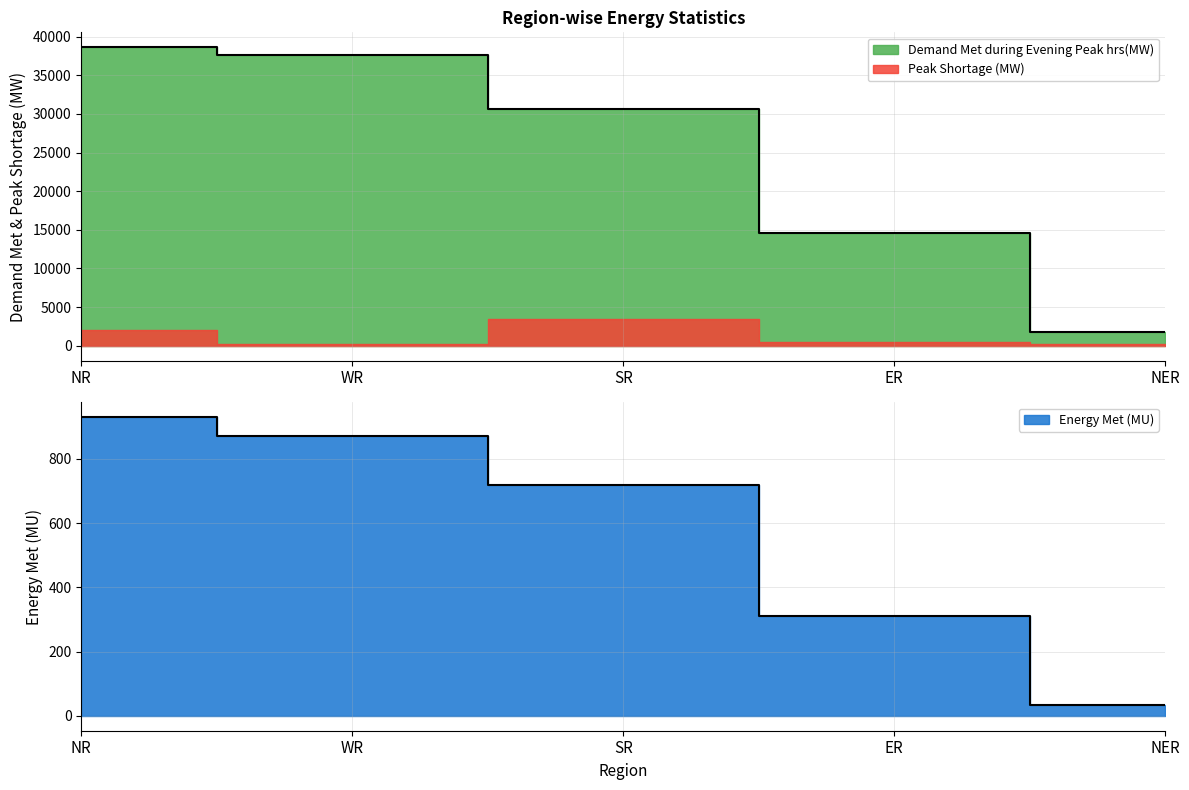

How many values in the Energy Met (MU) series exceed 719?

2